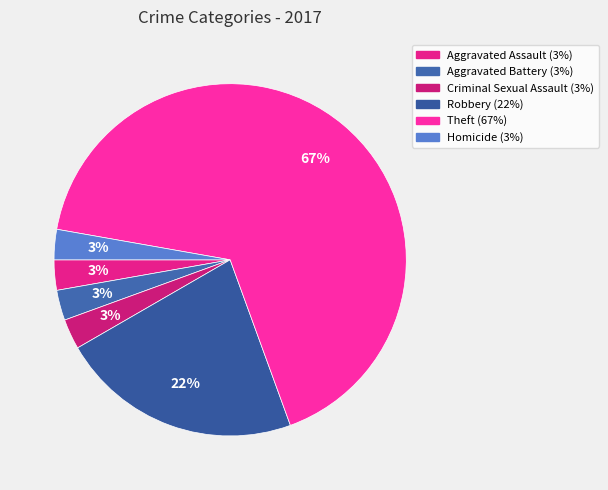

The Homicide slice represents 3% of the pie. True or false?

True